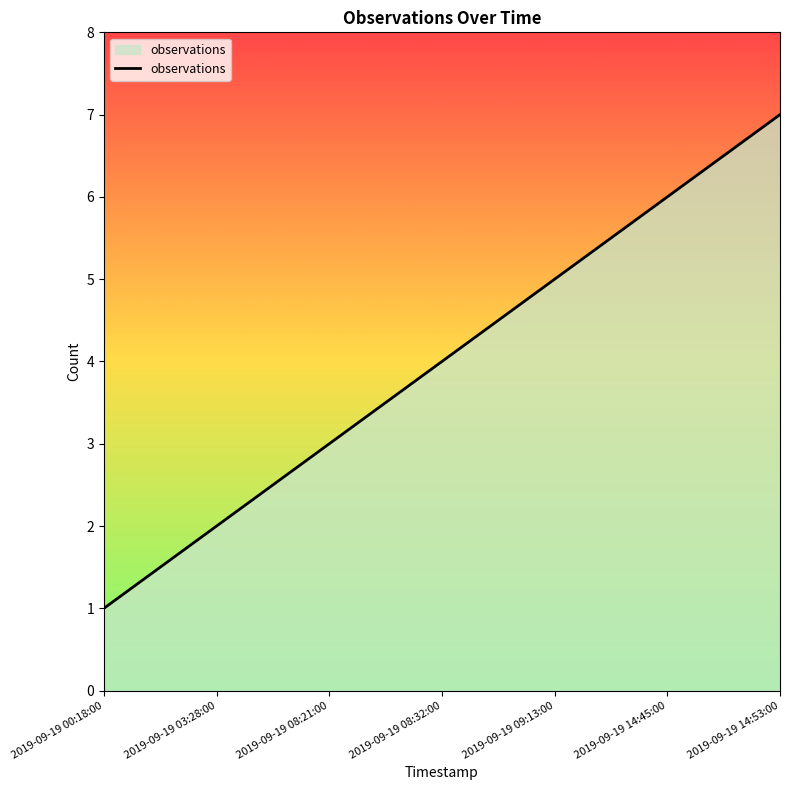

True or false: the data shows 1 at 2019-09-19 00:18:00.

True